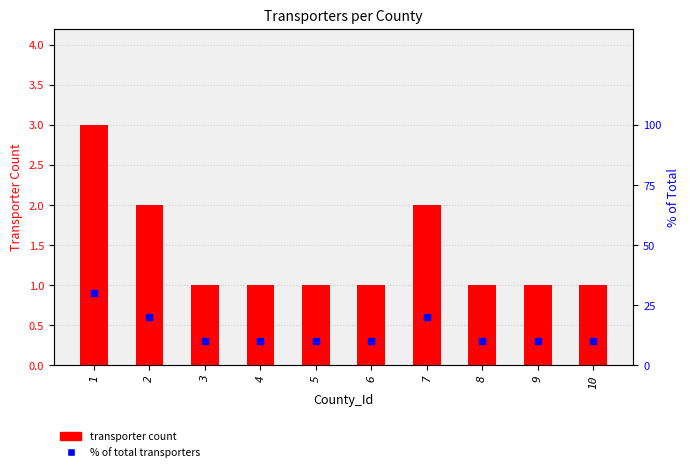

Which series contains the lowest Y value?

Transporter Count